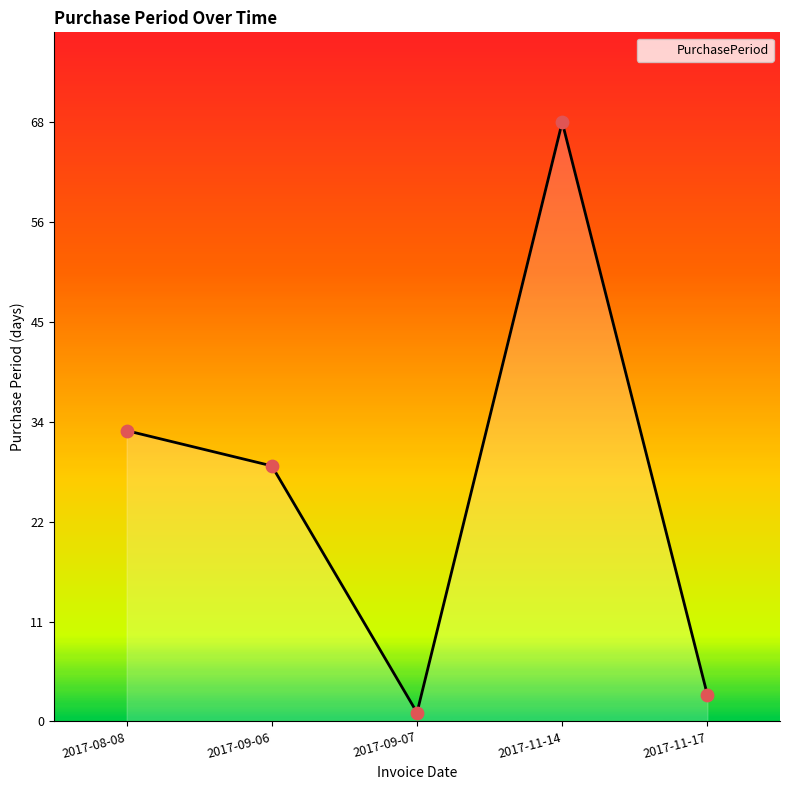

Approximately how many times larger is the value at 2017-11-14 compared to 2017-08-08?

2.1